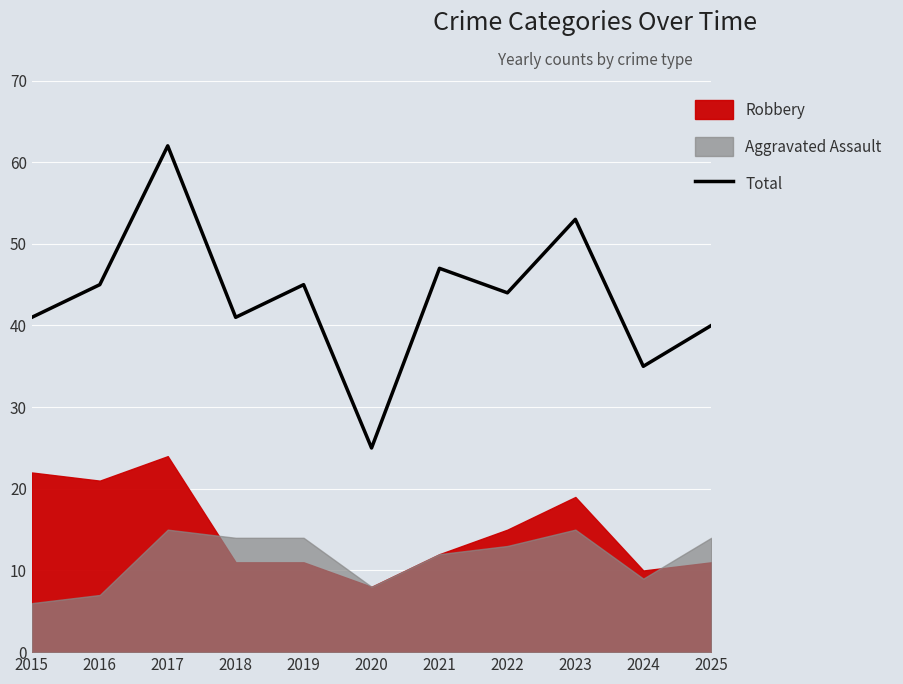

True or false: Total has a value of 20 at 2019.

False